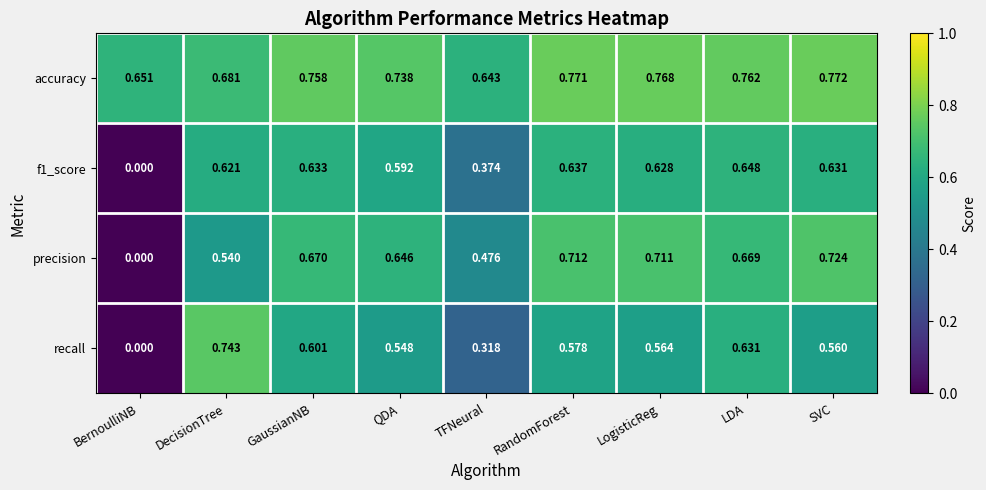

List the series in order of their peak value, lowest first.

f1_score, precision, recall, accuracy